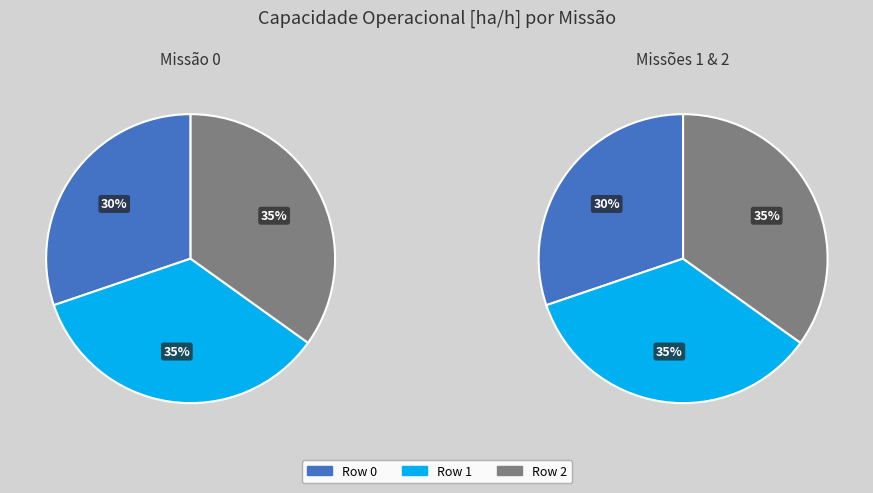

Which has a higher value, Row 1 or Row 0?

Row 1